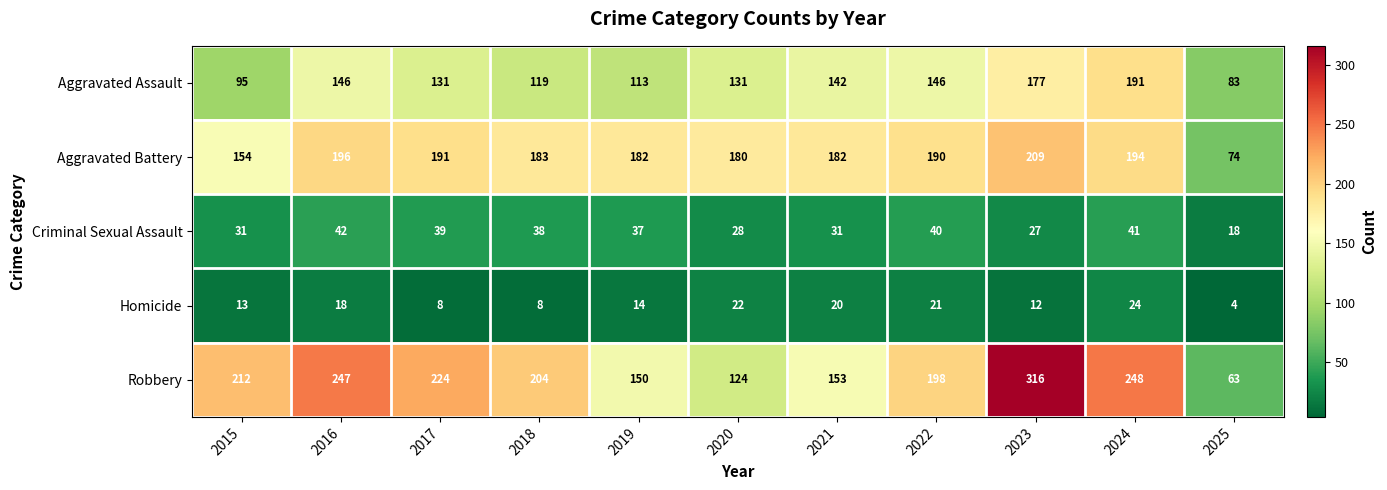

At which category does the chart reach its minimum across all series?

2025